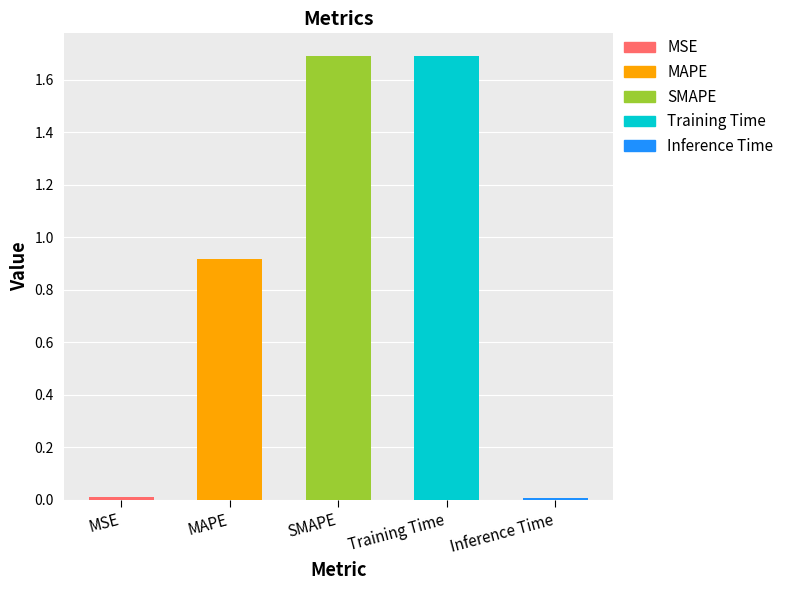

Does the chart contain stacked bars?

No